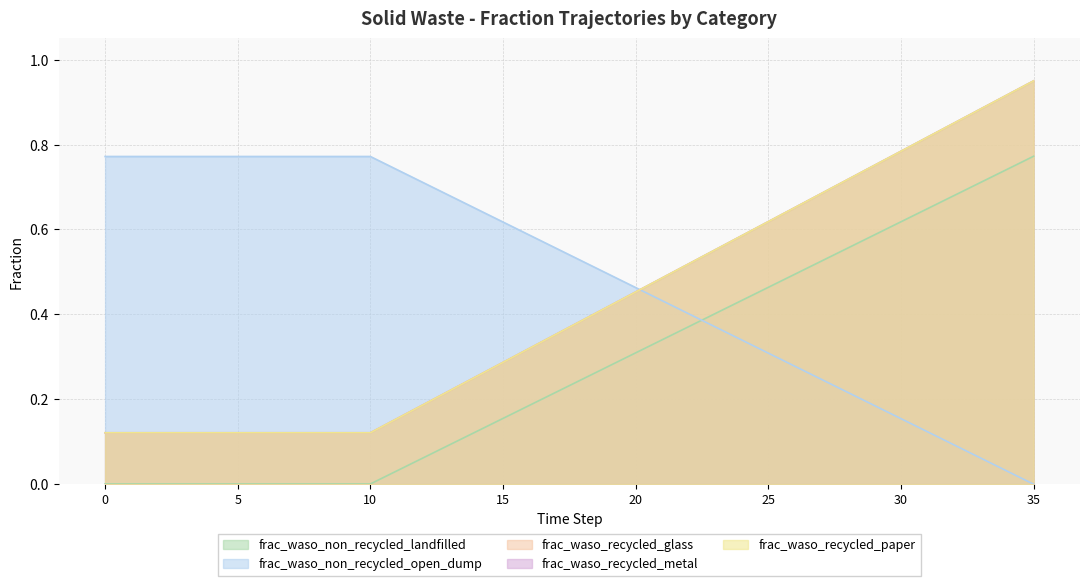

What is the value of the frac_waso_recycled_glass point at the 25th from the left?

0.4